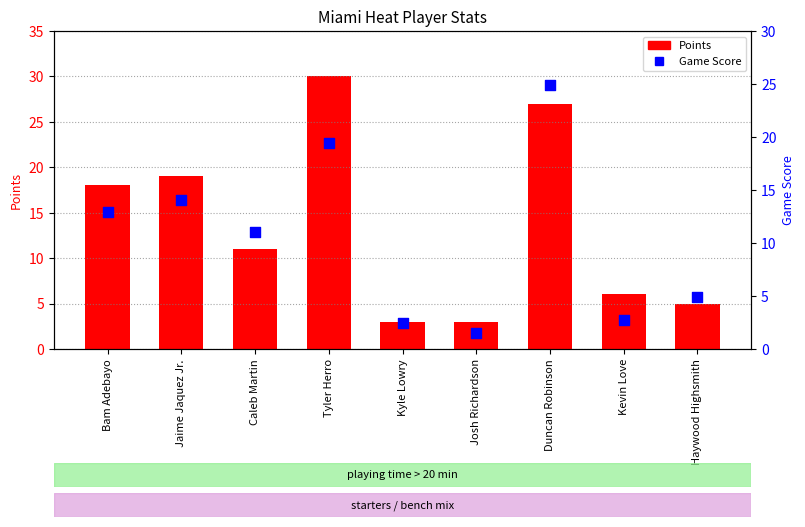

What is the total value across all series at Kyle Lowry?

5.5